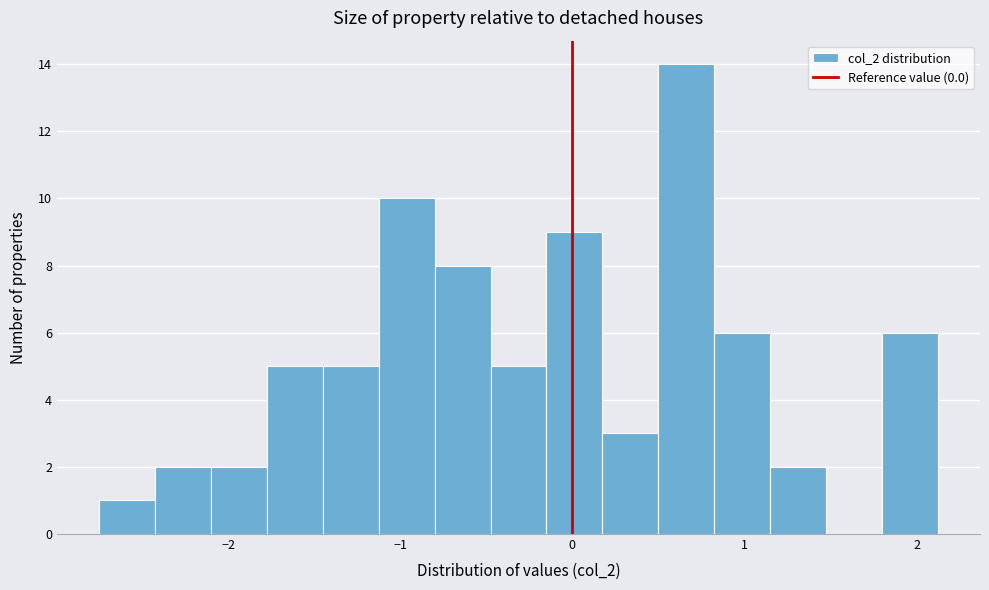

Around what value on the x-axis is the tallest bar? Give the approximate position of its centre, as read against the axis.

0.7